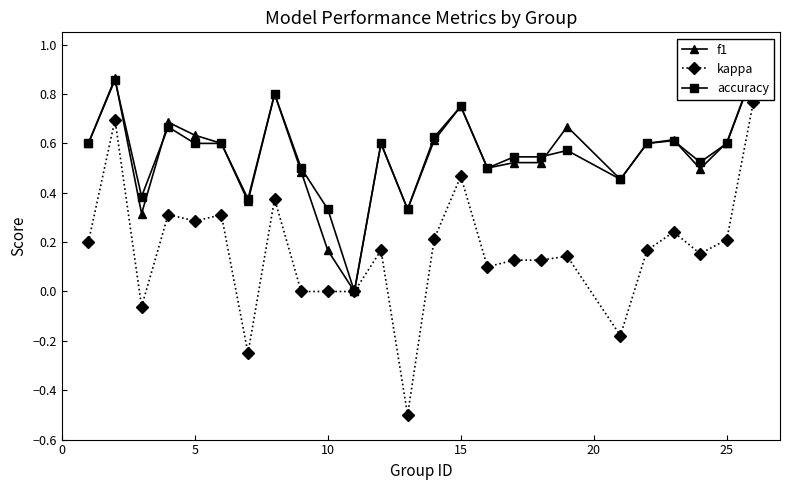

How many lines are shown in the chart?

3